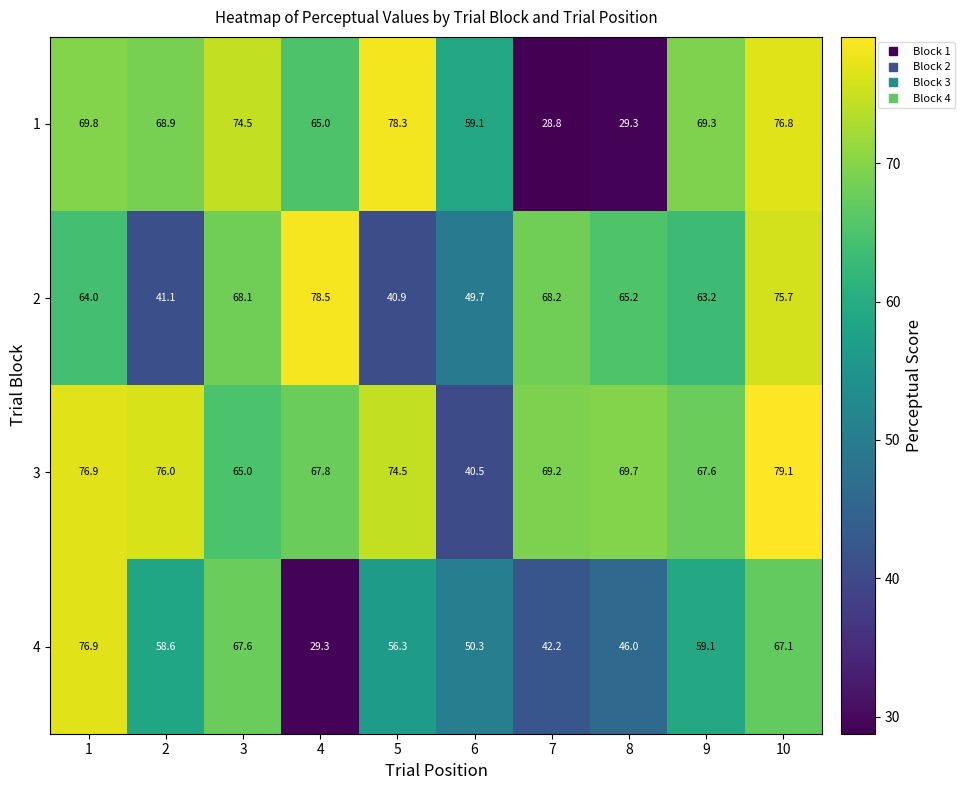

List the series in order of their peak value, highest first.

3, 2, 1, 4